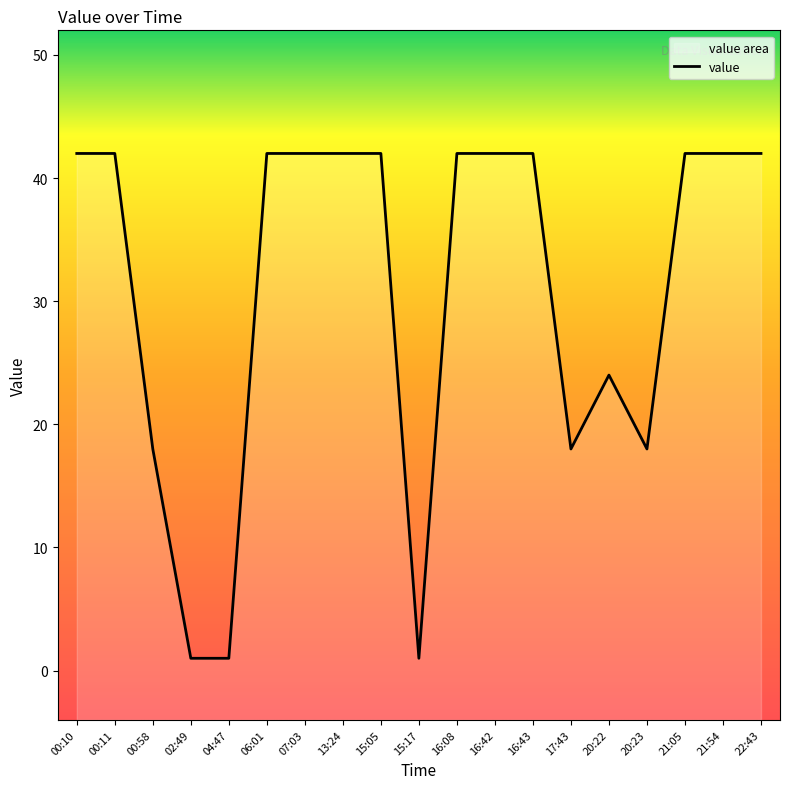

What is the smallest value displayed?

1